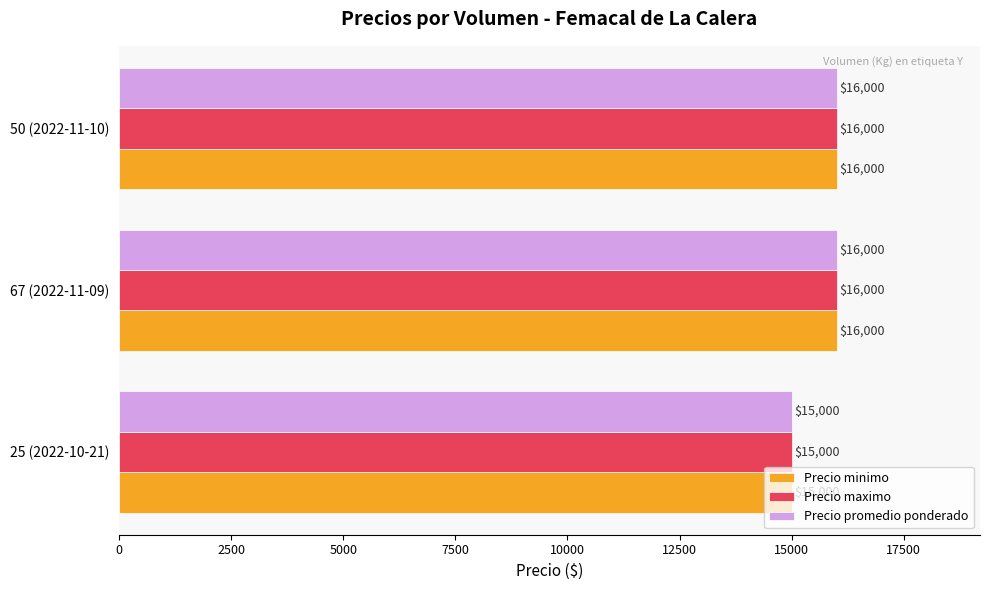

The value of Precio minimo at 25 (2022-10-21) is 15000. True or false?

True